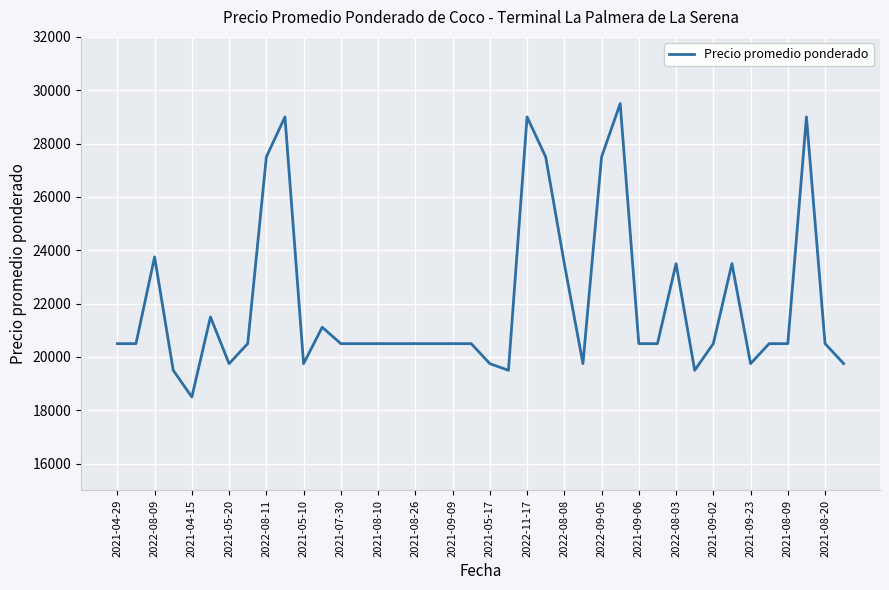

Is this an area chart (filled region under the line)?

No